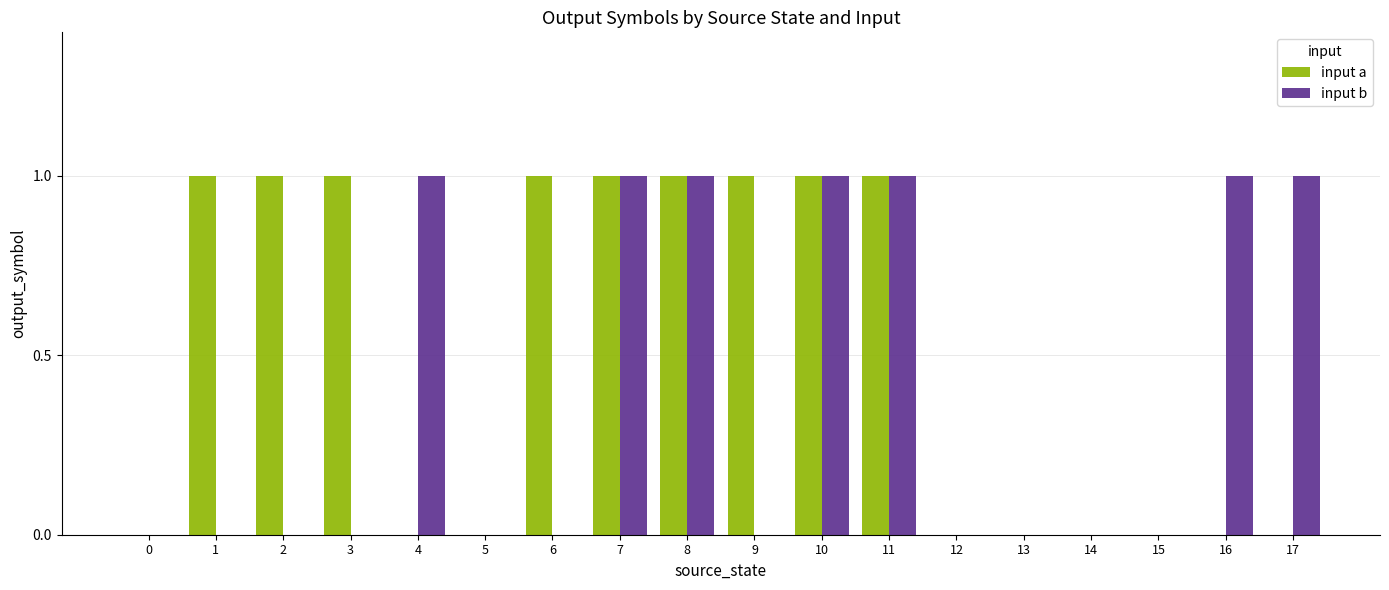

What is the sum of all input a values?

9